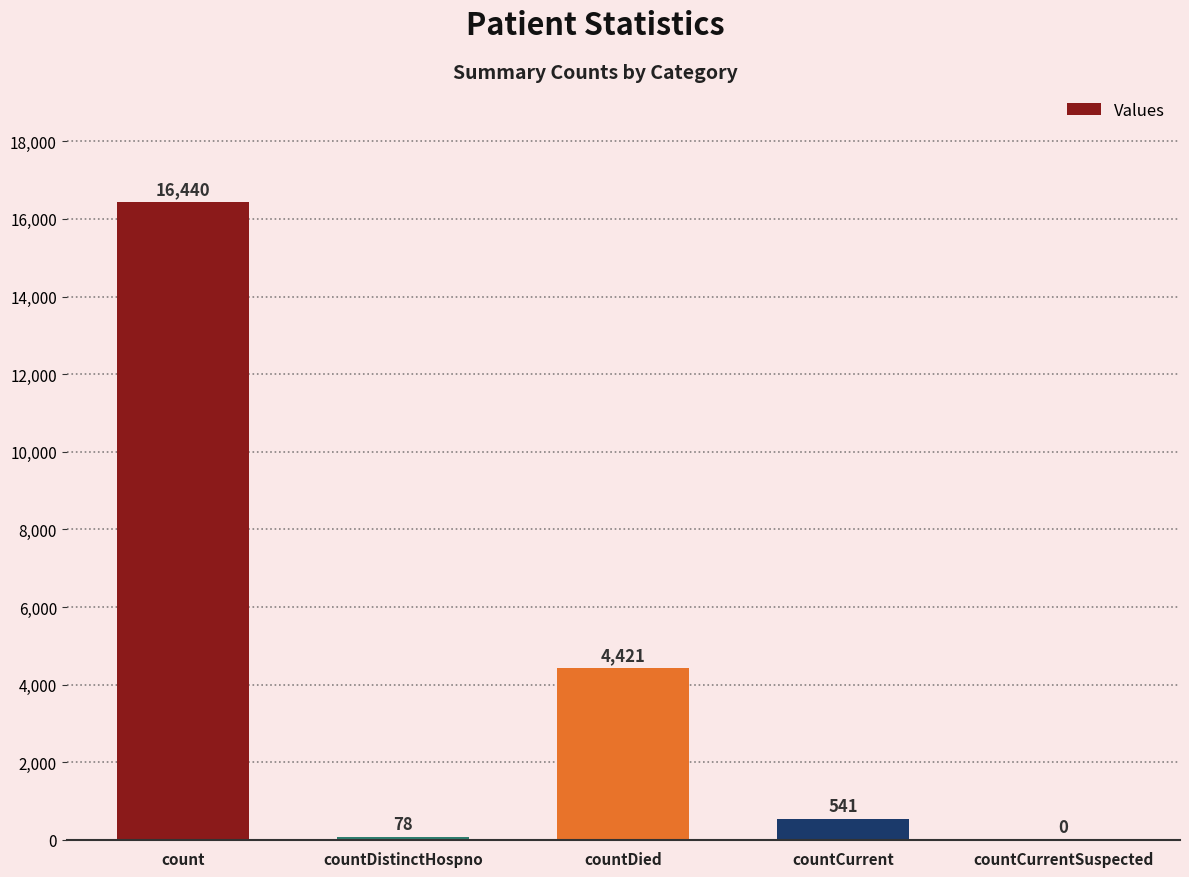

What is the greatest value displayed?

16440